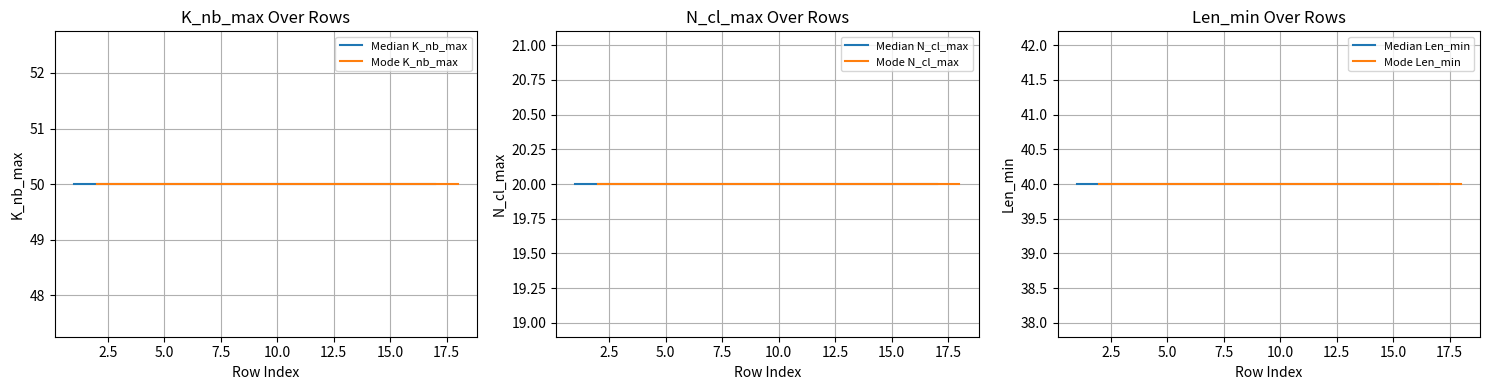

What are all the series names shown in the legend?

Median K_nb_max, Mode K_nb_max, Median N_cl_max, Mode N_cl_max, Median Len_min, Mode Len_min